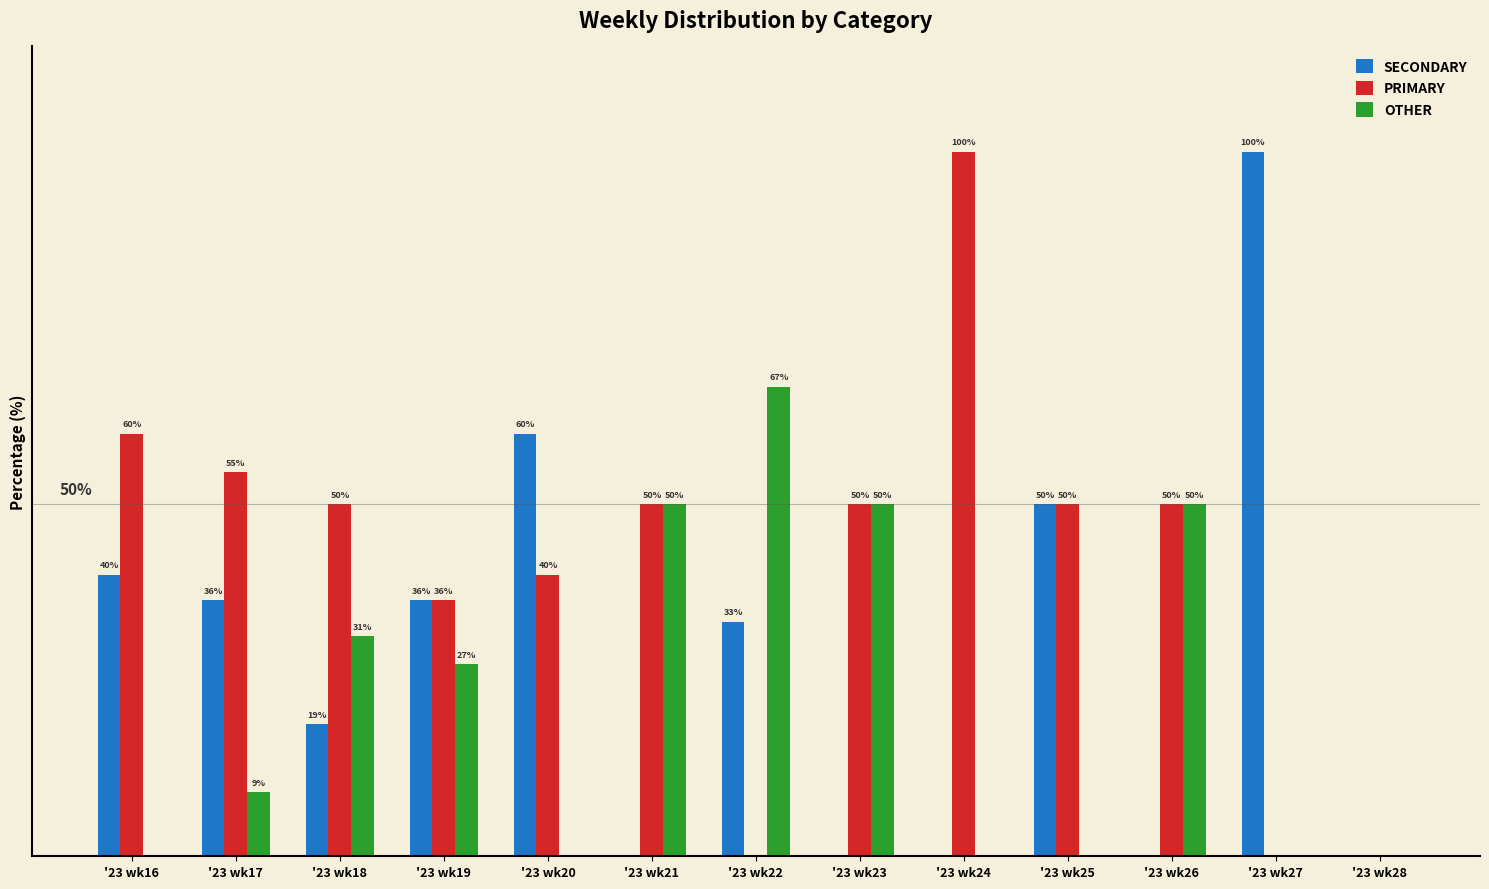

Where is OTHER nearest to the value 33?

'23 wk18